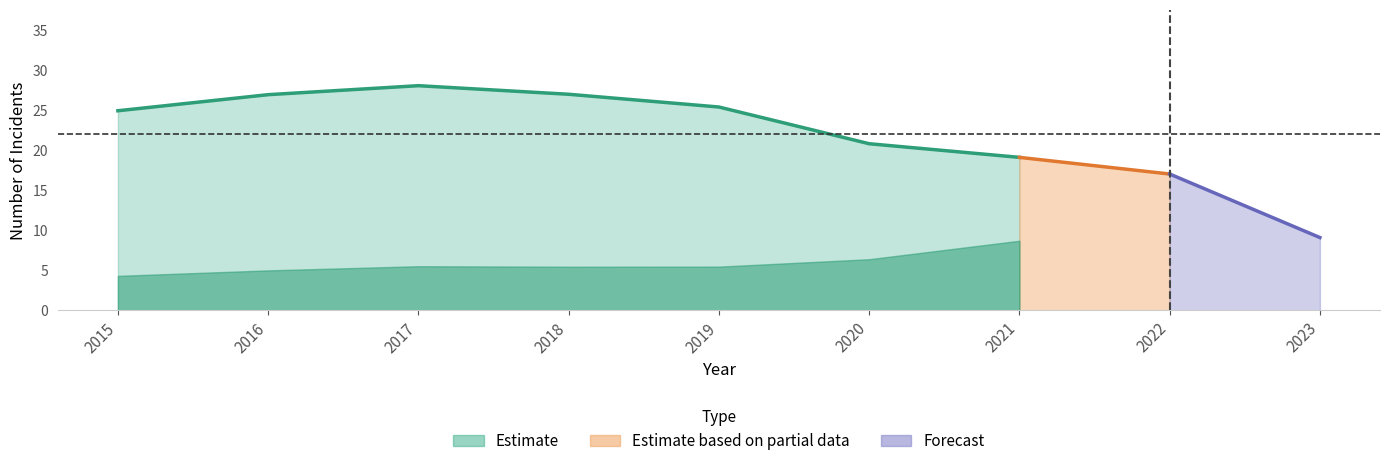

What is the approximate value of Total at 2021, to the nearest 5?

20